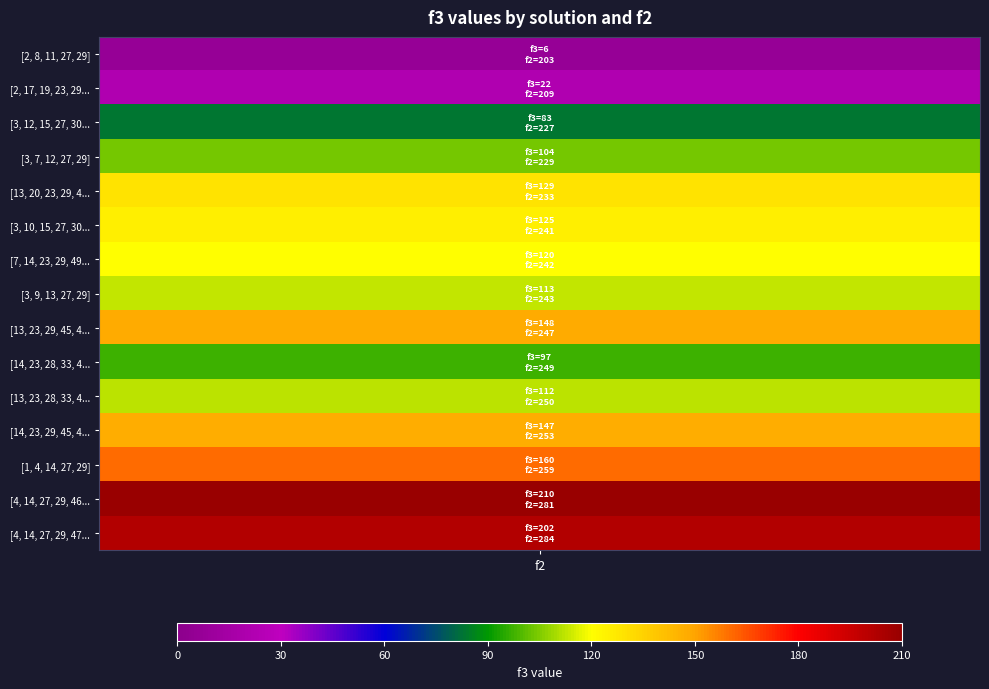

List the labels in order of [13, 23, 28, 33, 49] value, smallest first.

f3, f2